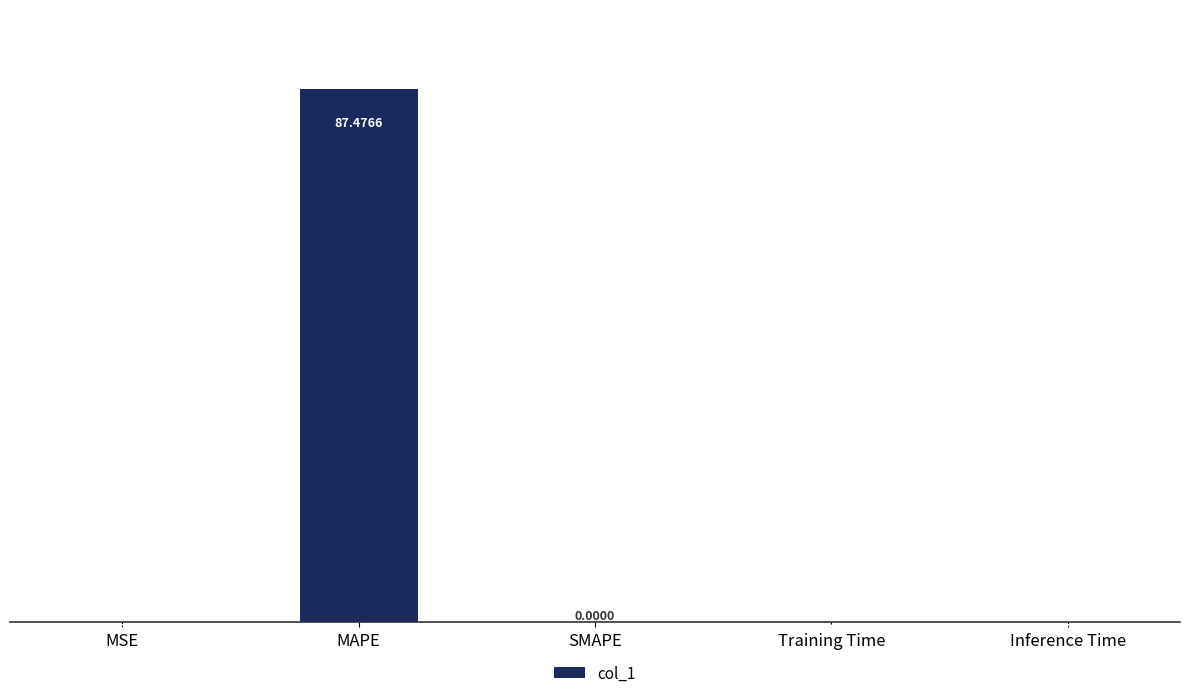

The value at MAPE is 87.5. True or false?

True